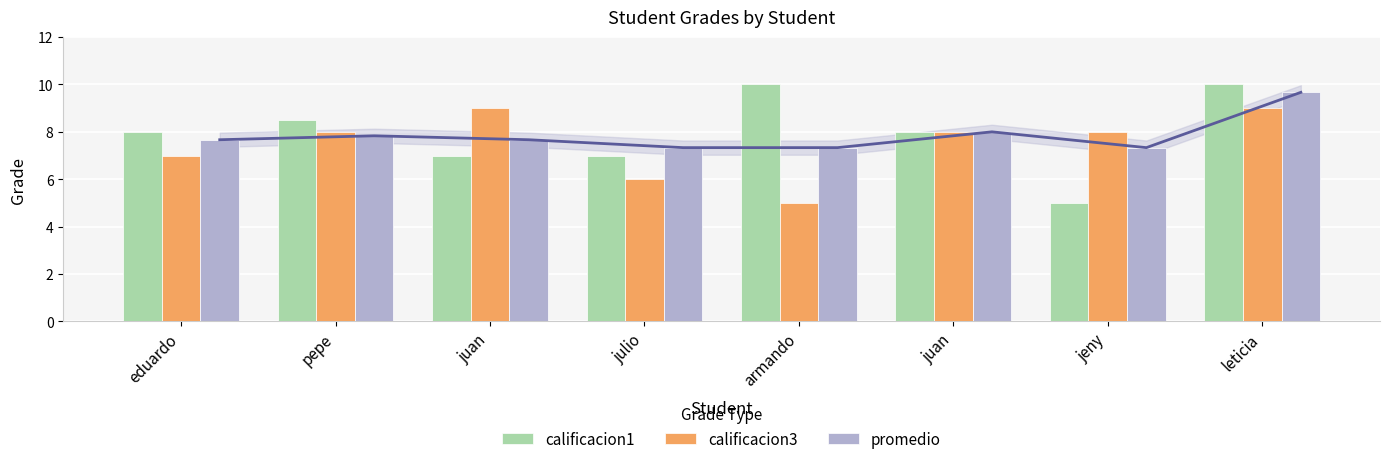

List the labels in order of promedio value, smallest first.

julio, armando, jeny, eduardo, juan, pepe, juan, leticia